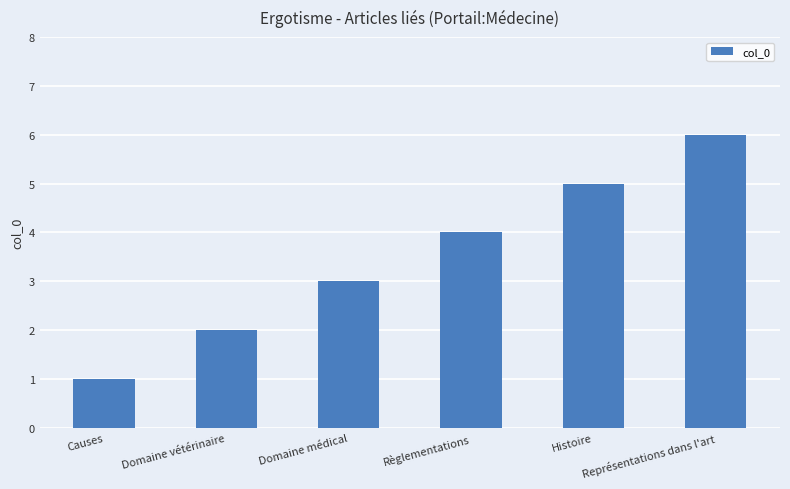

What is the label of the 4th bar from the left?

Règlementations